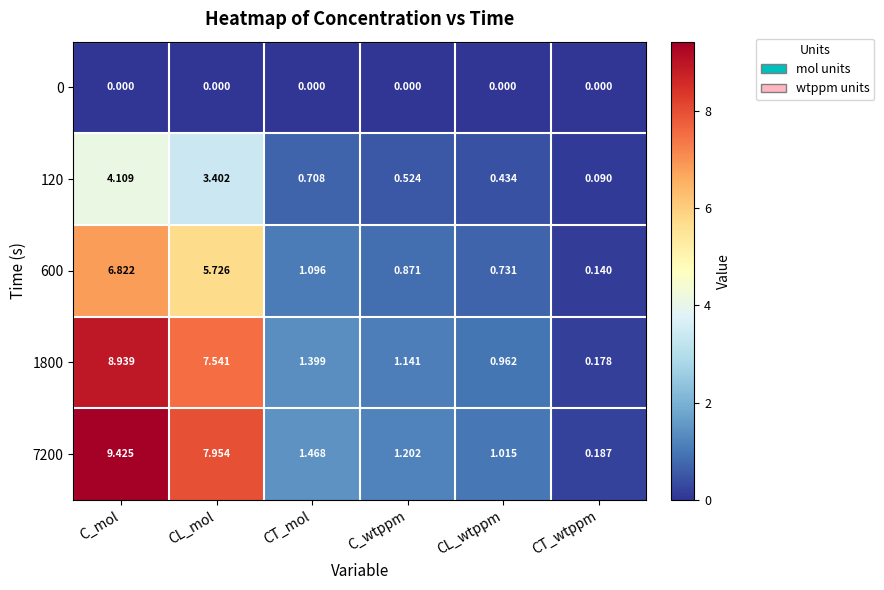

List the labels in order of 7200 value, smallest first.

CT_wtppm, CL_wtppm, C_wtppm, CT_mol, CL_mol, C_mol